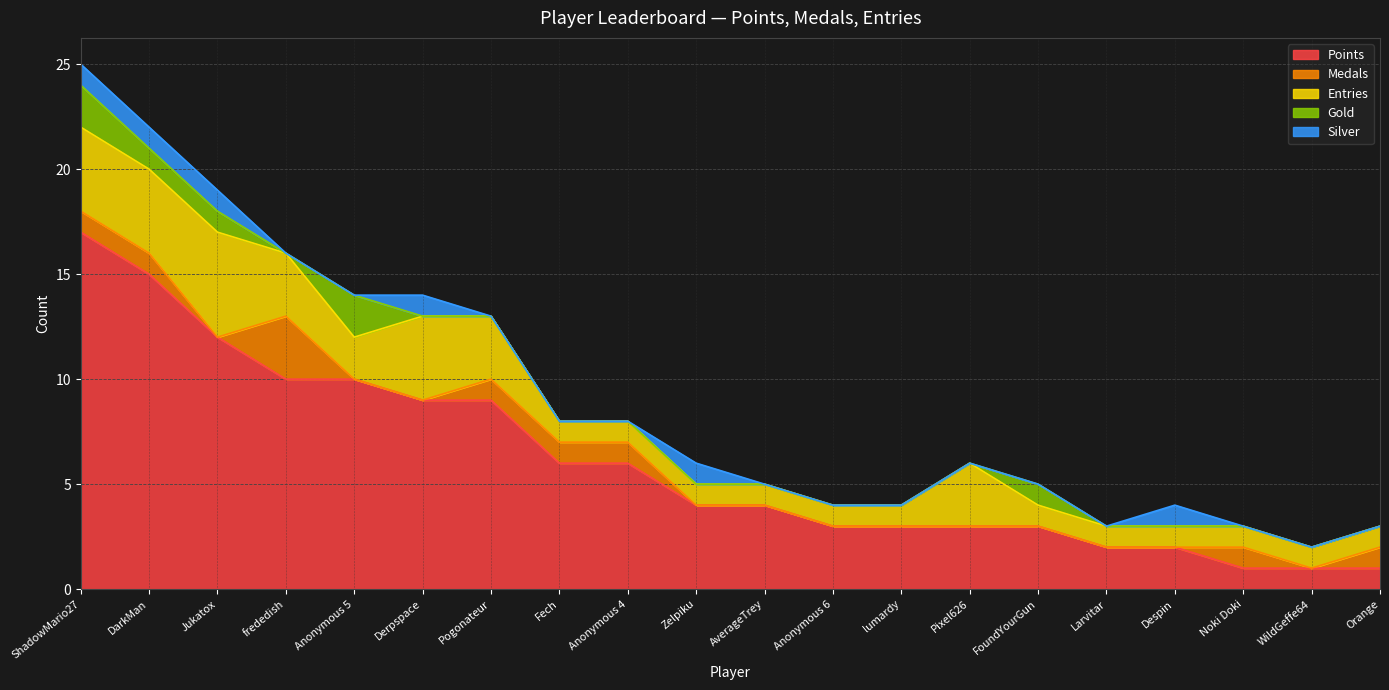

Which series has the largest total across all categories?

Points